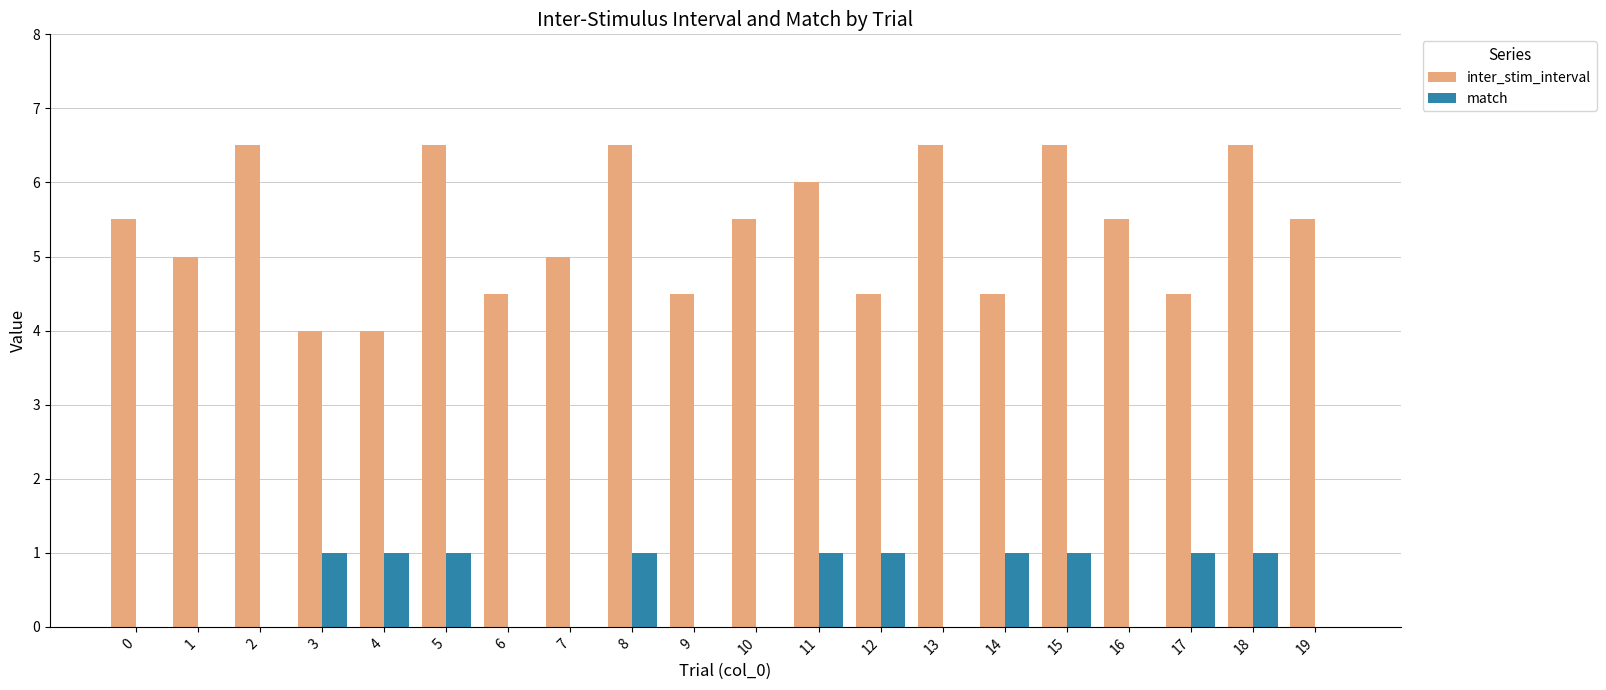

Which series has the largest range (max minus min)?

inter_stim_interval